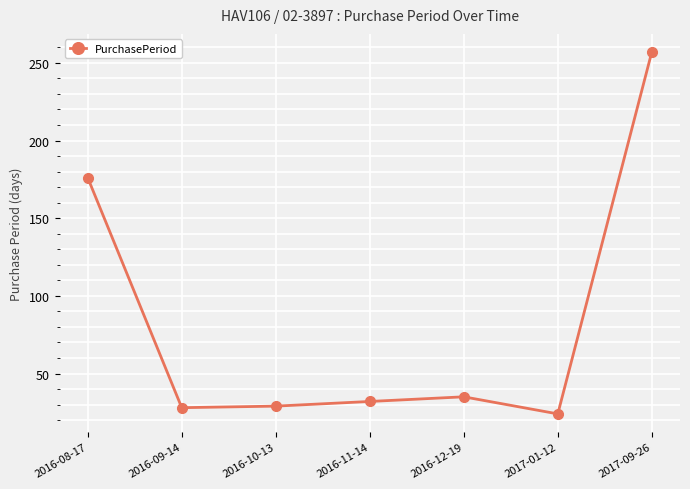

What is the greatest value displayed?

257